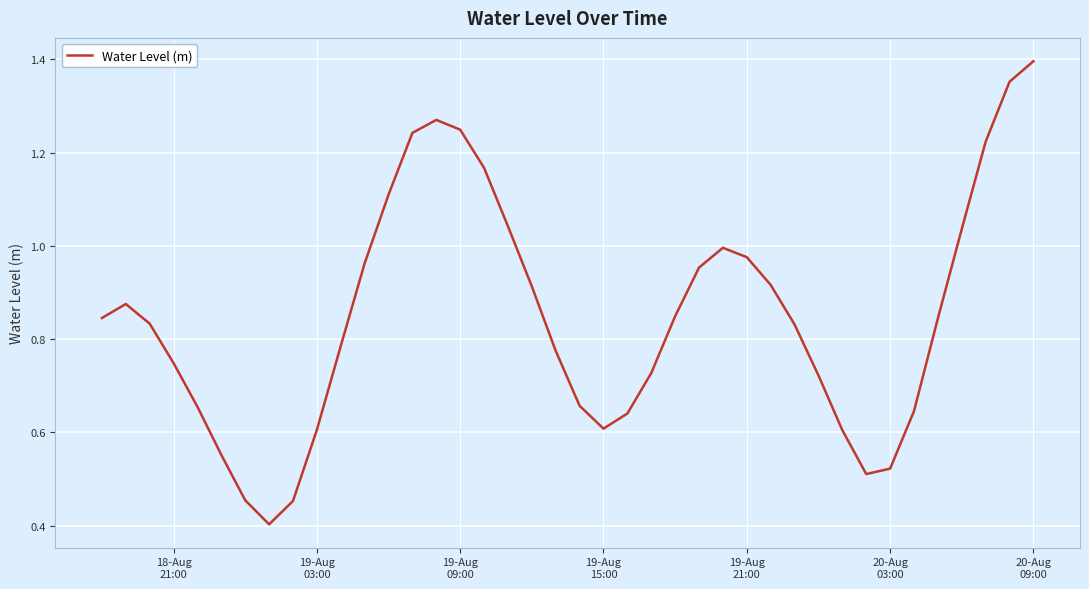

What is the minimum value shown in the chart?

0.4